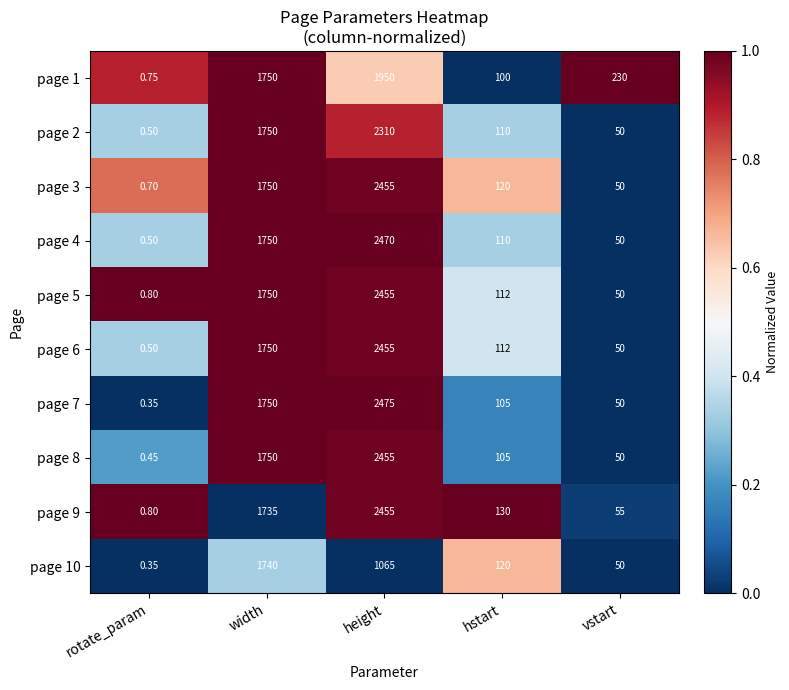

What is the spread (max minus min) of values at vstart?

180.0